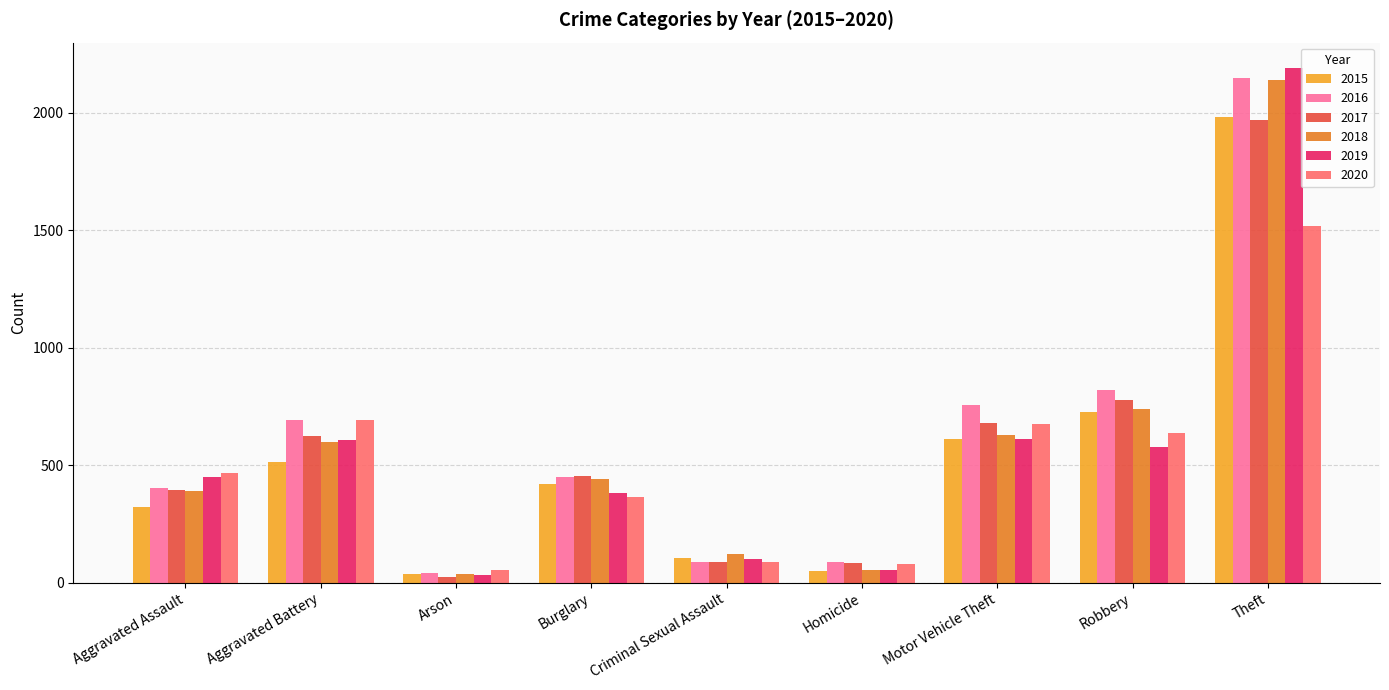

How many series are shown in this chart?

6